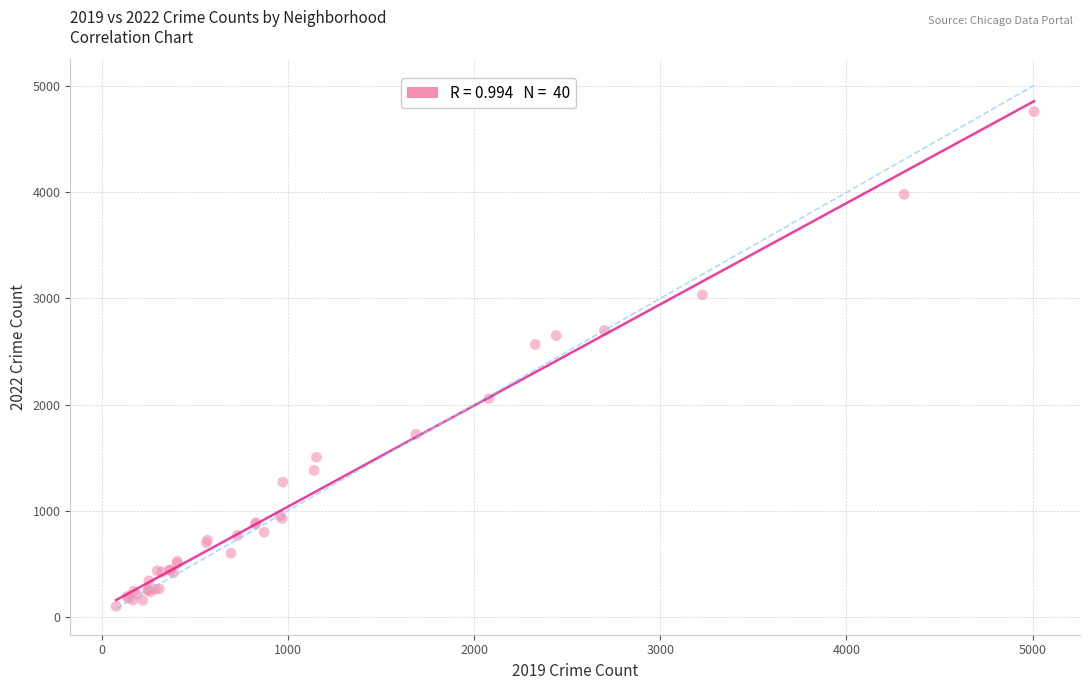

What Y value in the scatter plot is closest to 2430?

2566